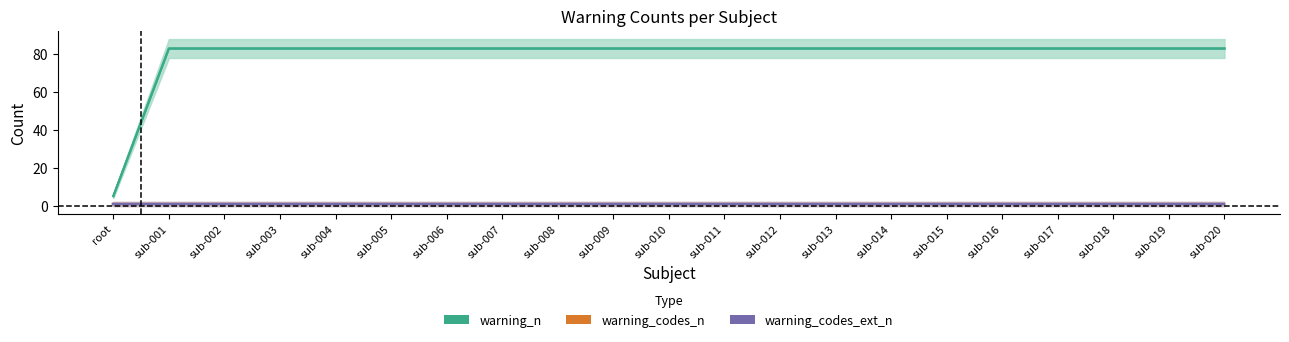

What are all the series names shown in the legend?

warning_n, warning_codes_n, warning_codes_ext_n